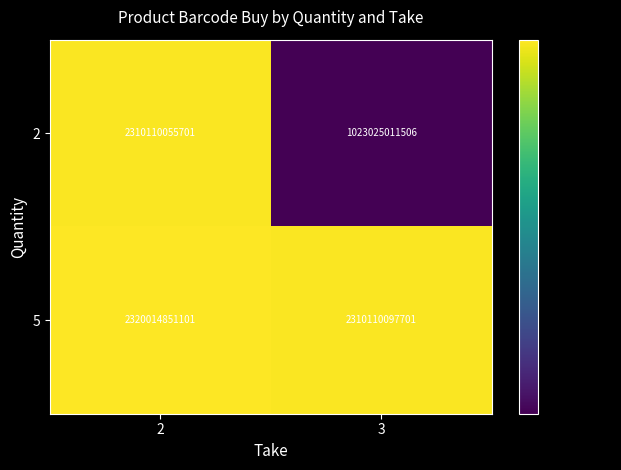

What is the greatest value displayed?

2320014851101